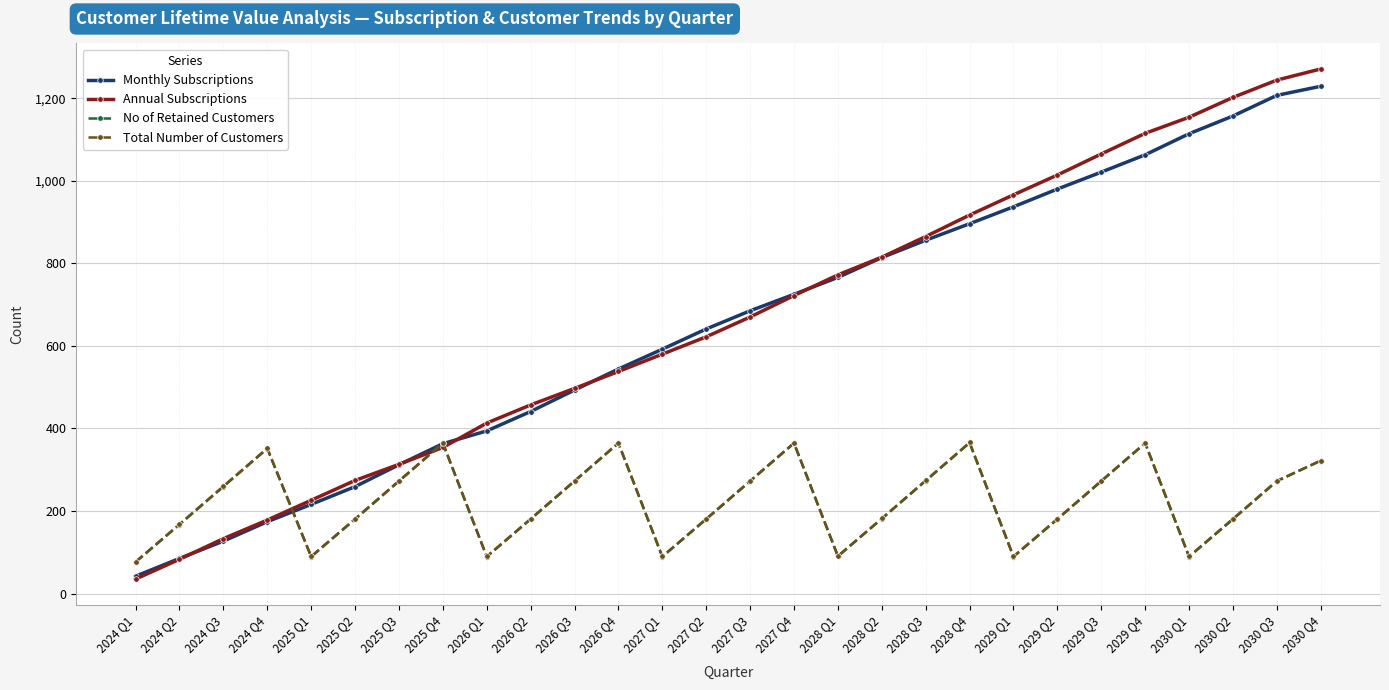

How many lines are shown in the chart?

4